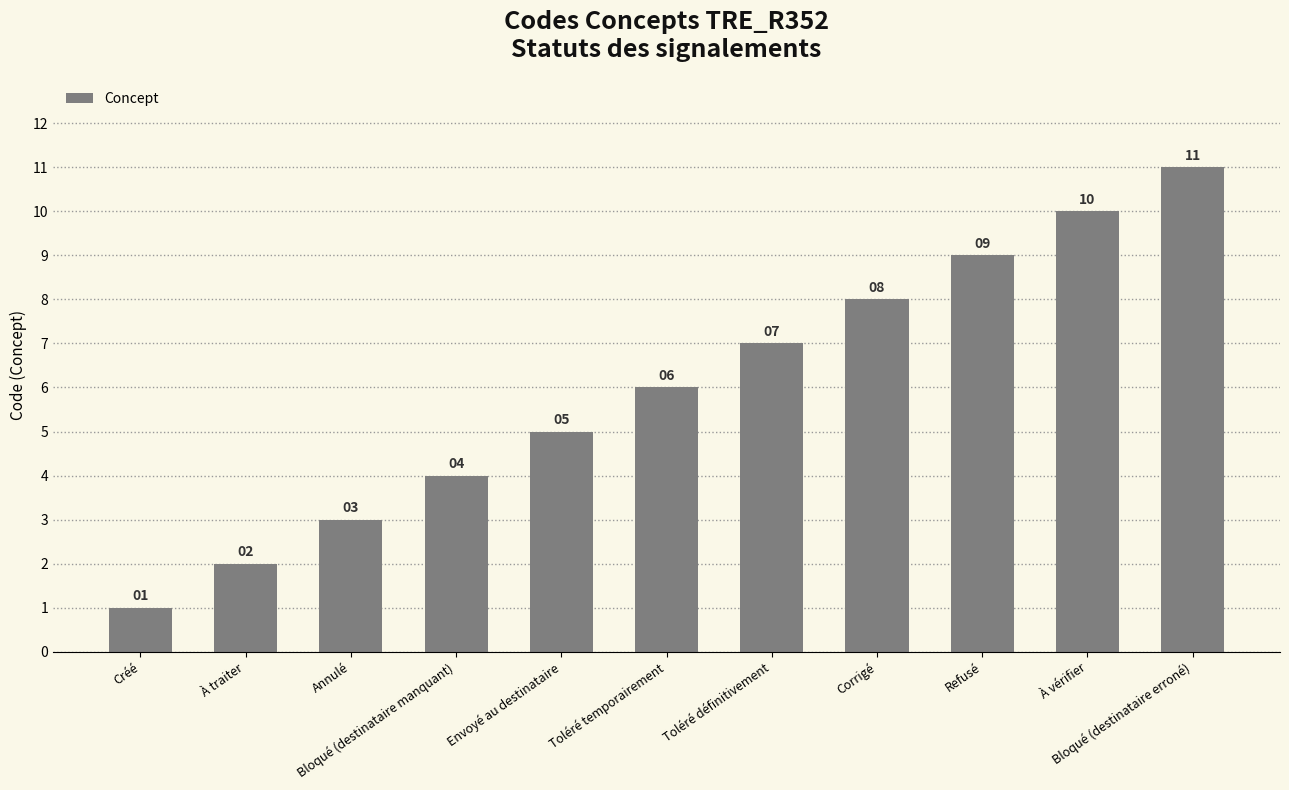

How many categories are shown in the chart?

11